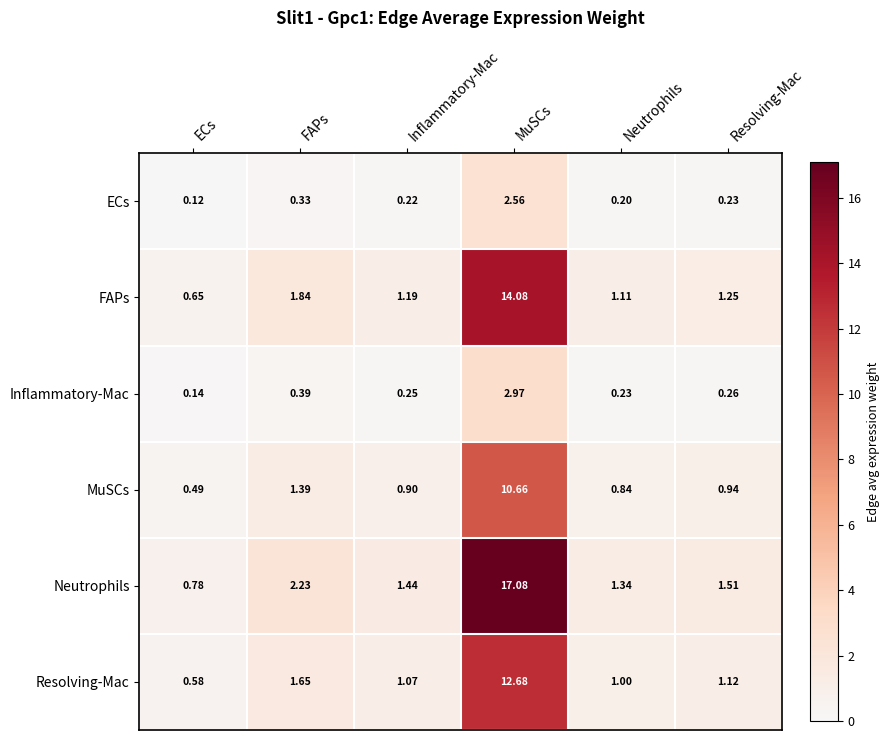

List the series in order of their peak value, highest first.

Neutrophils, FAPs, Resolving-Mac, MuSCs, Inflammatory-Mac, ECs